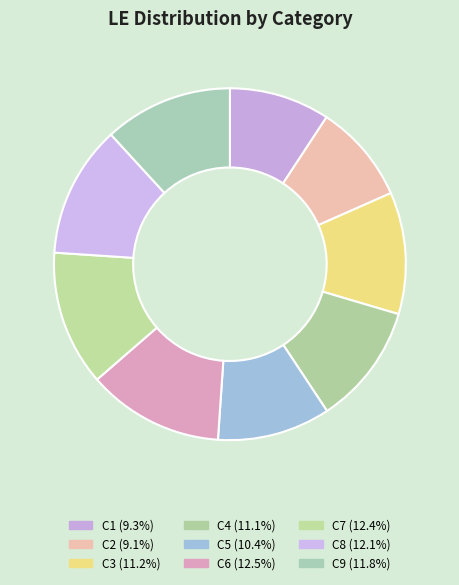

Count the number of slices in the pie.

9